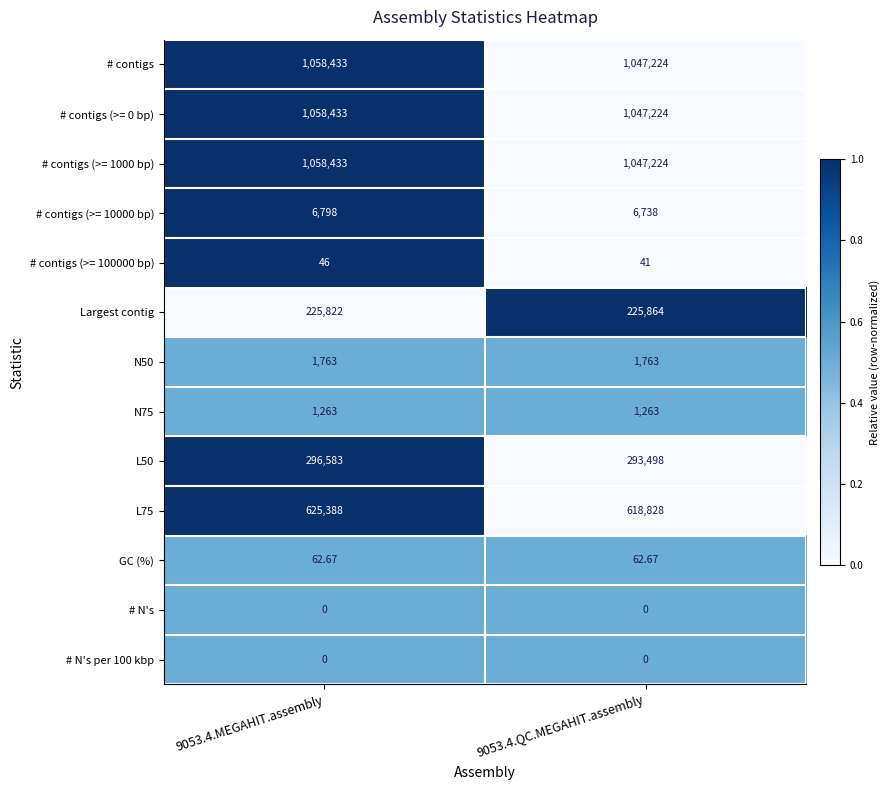

Is the value of # contigs at 9053.4.MEGAHIT.assembly greater than the value of # N's per 100 kbp at 9053.4.QC.MEGAHIT.assembly?

Yes